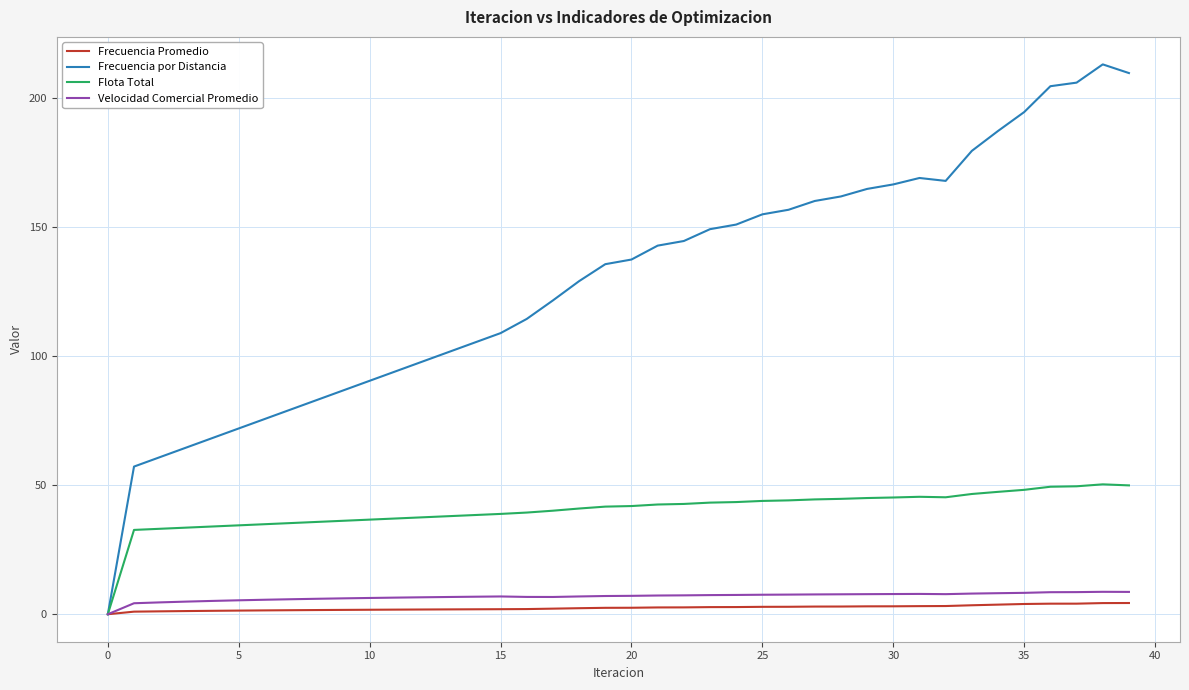

Which series has the widest spread of values?

Frecuencia por Distancia